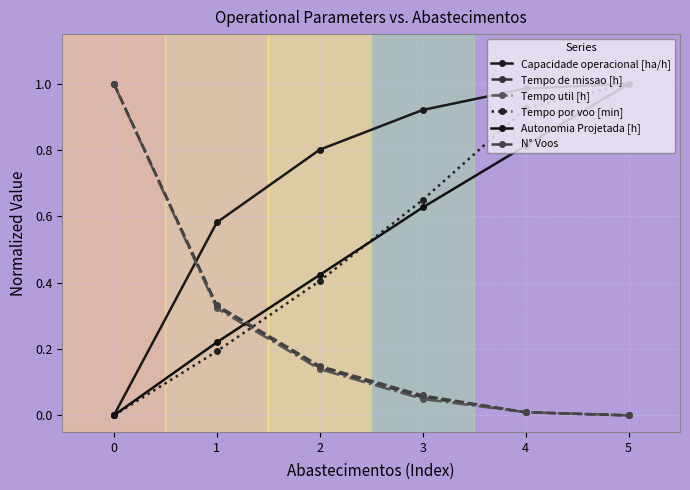

What is the difference between the Tempo util [h] values at 5 and 1?

0.3